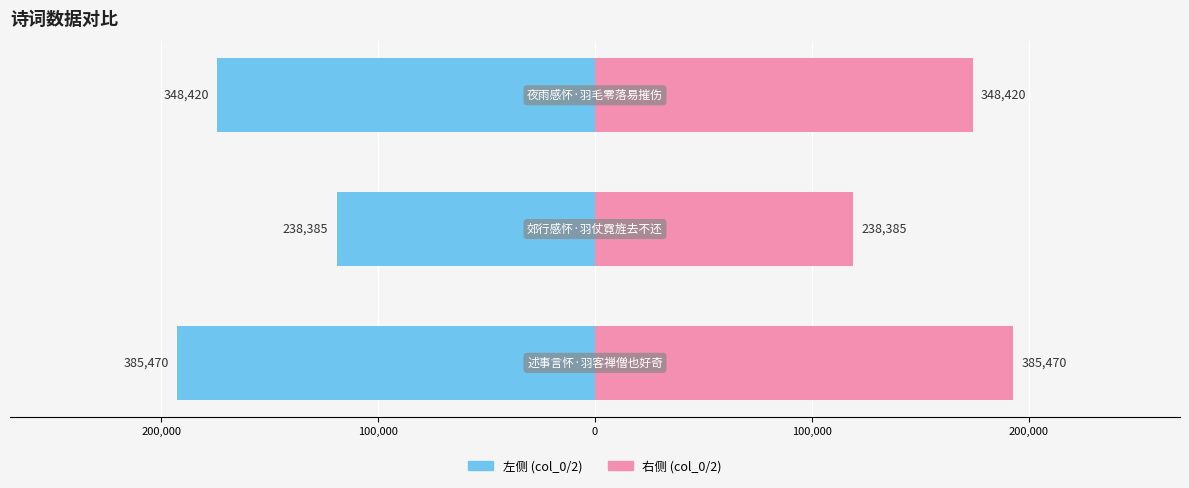

How many bars are there in each group?

2